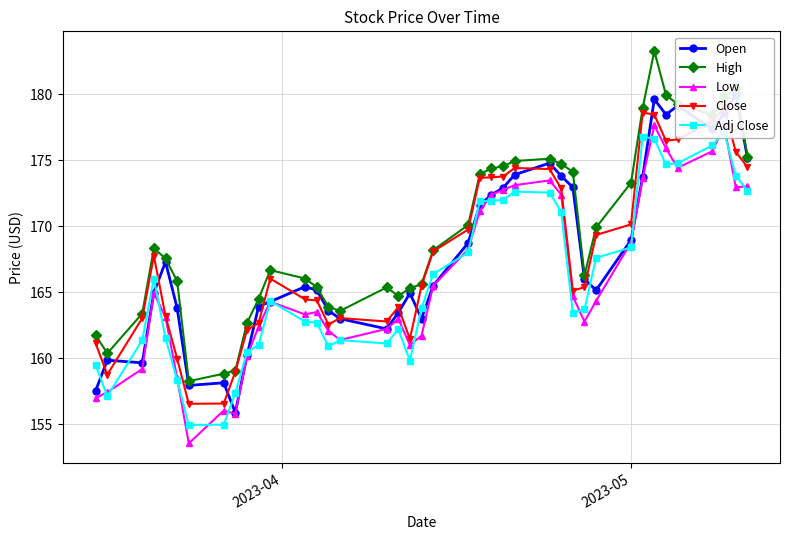

True or false: Close and High cross at least once.

False